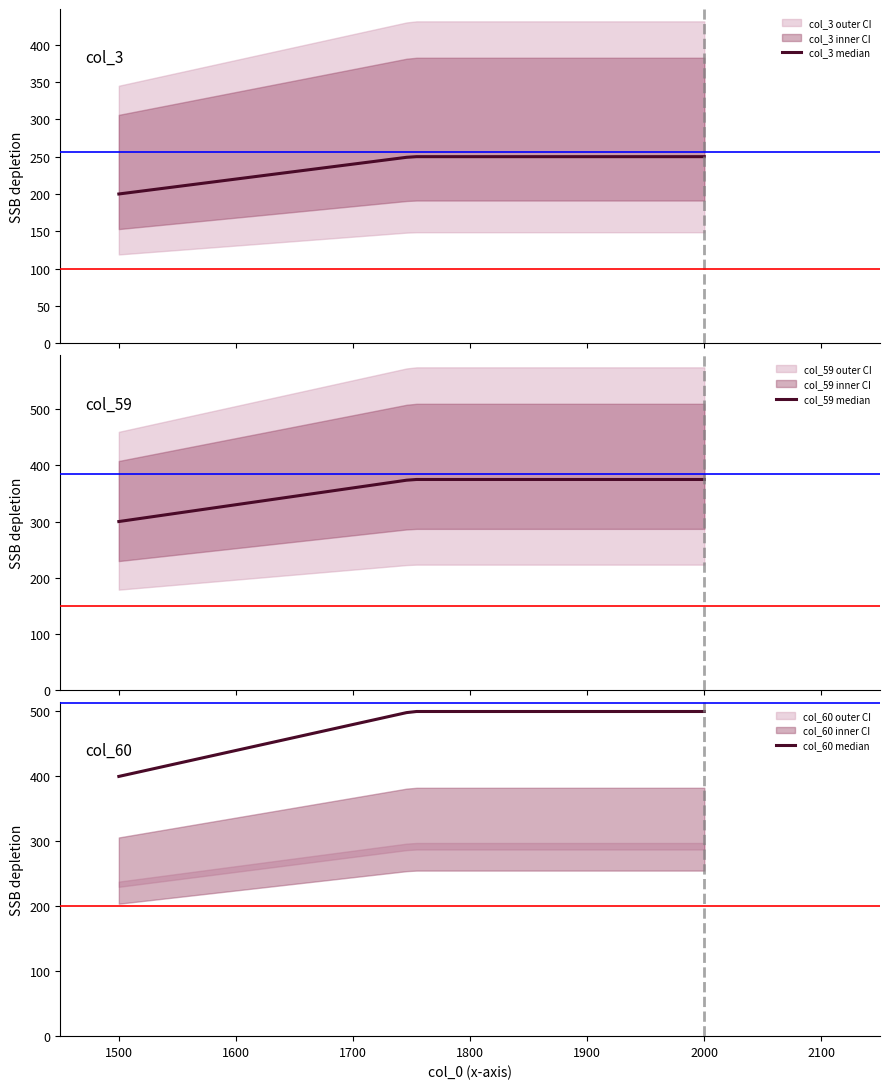

How many lines are shown in the chart?

6